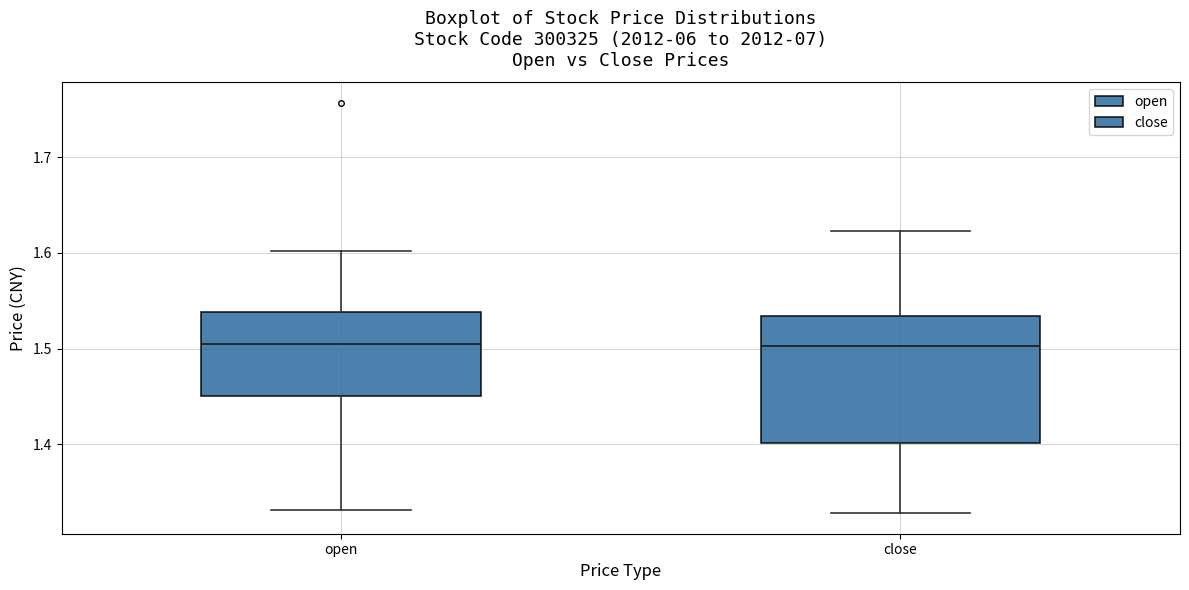

Where is the lower edge of the box for close on the y-axis? The values are not printed on the chart, so give them approximately, as read against the axis.

1.40